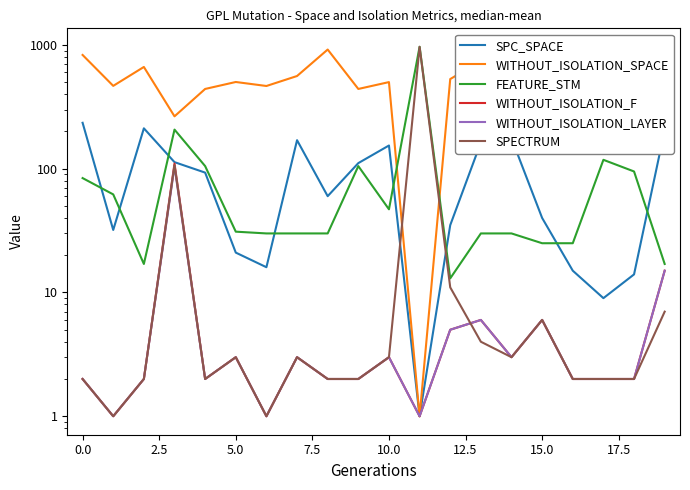

What is the spread (max minus min) of values at 16?

482